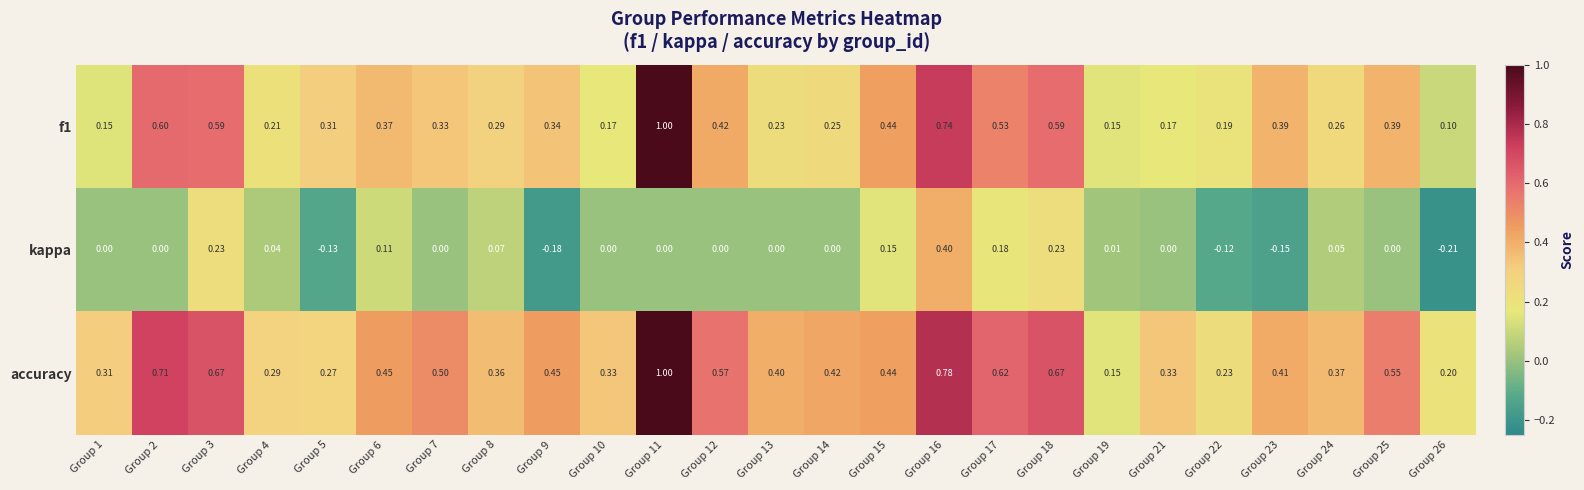

Is the value of accuracy at Group 23 greater than the value of kappa at Group 12?

Yes